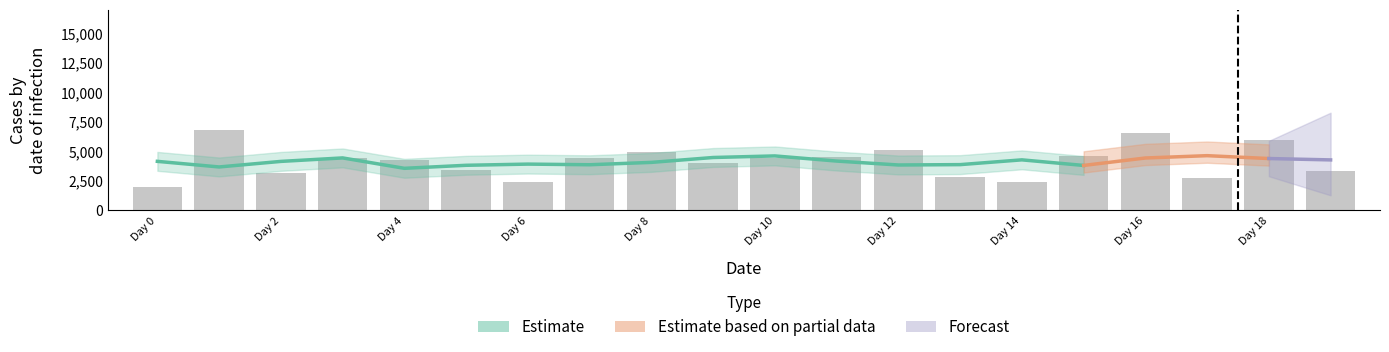

The chart shows a value of 2747 at 17. True or false?

True